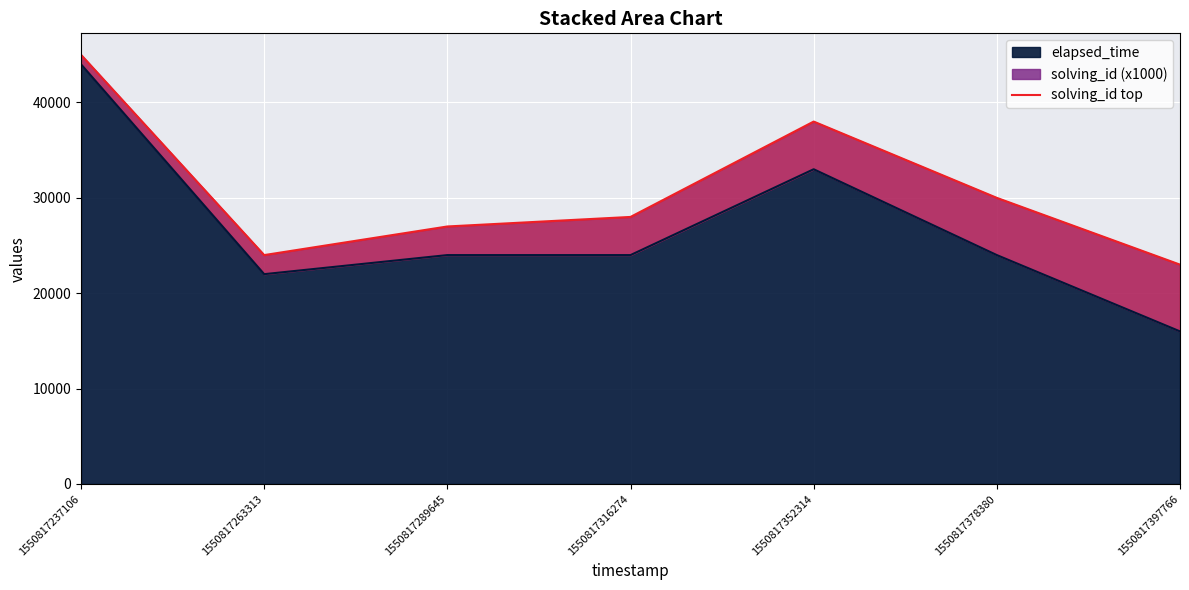

True or false: the data shows 27000 at 1550817289645.

True